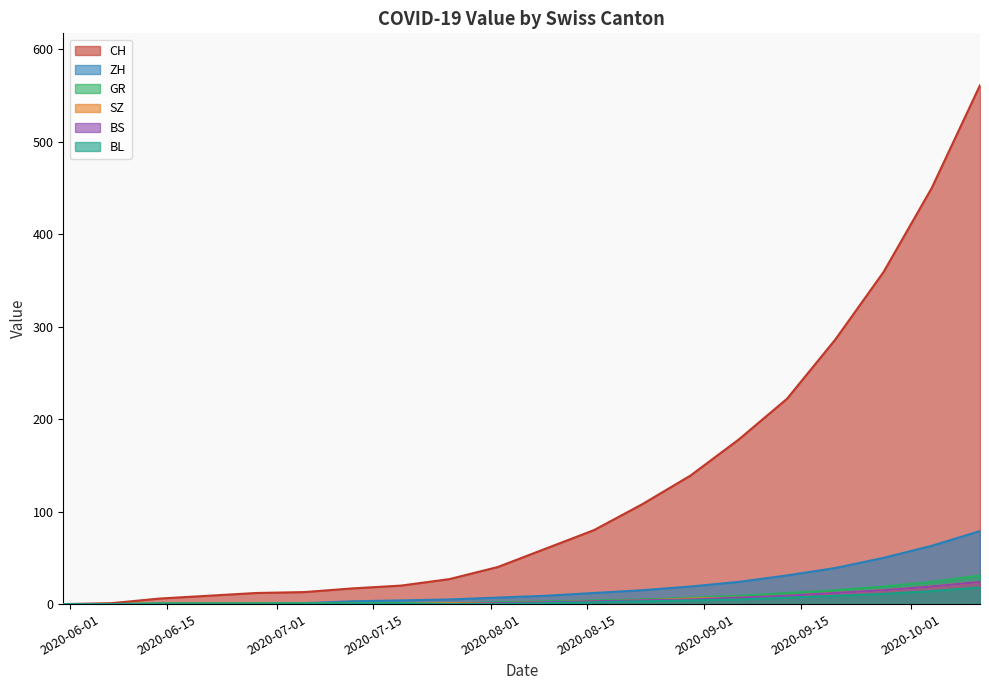

Reading left to right, list all the values displayed in this chart.

CH: 0	1	6	9	12	13	17	20	27	40	60	80	108	139	178	222	286	359	450	561
ZH: 0	0	0	0	0	1	3	4	5	7	9	12	15	19	24	31	39	50	63	79
GR: 0	0	0	0	0	0	0	0	1	1	2	3	4	6	7	9	12	15	19	24
SZ: 0	0	0	0	0	0	0	0	0	1	2	3	4	5	7	9	12	15	19	24
BS: 0	0	0	0	0	0	0	0	0	0	1	2	3	4	5	7	9	11	14	18
BL: 0	0	1	1	1	1	1	1	1	2	3	4	5	7	9	12	15	19	24	31